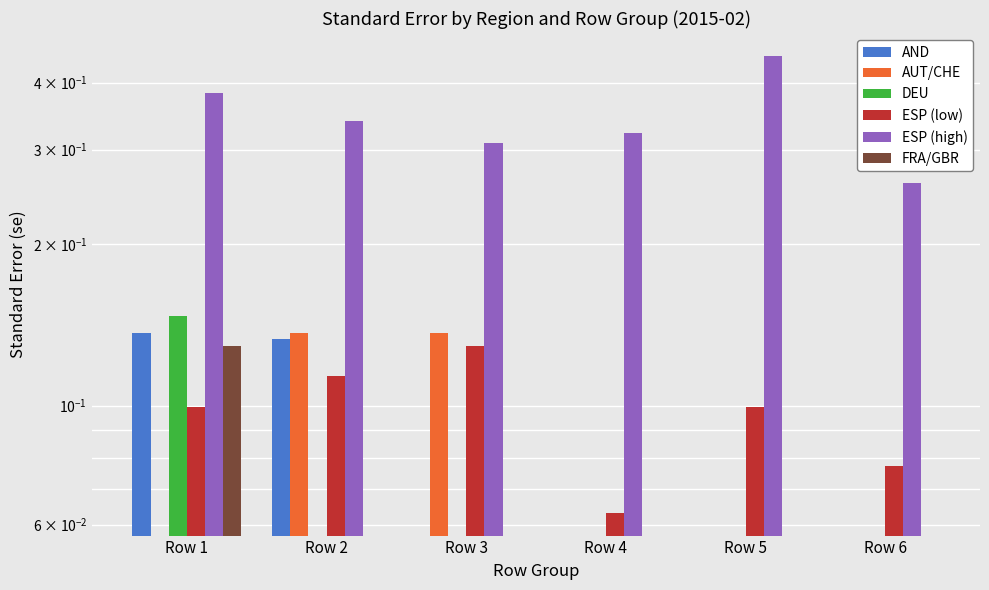

Reading left to right, list all the values displayed in this chart.

AND: 0.1	0.1	0.0	0.0	0.0	0.0
AUT/CHE: 0.0	0.1	0.1	0.0	0.0	0.0
DEU: 0.1	0.0	0.0	0.0	0.0	0.0
ESP (low): 0.1	0.1	0.1	0.1	0.1	0.1
ESP (high): 0.4	0.3	0.3	0.3	0.4	0.3
FRA/GBR: 0.1	0.0	0.0	0.0	0.0	0.0